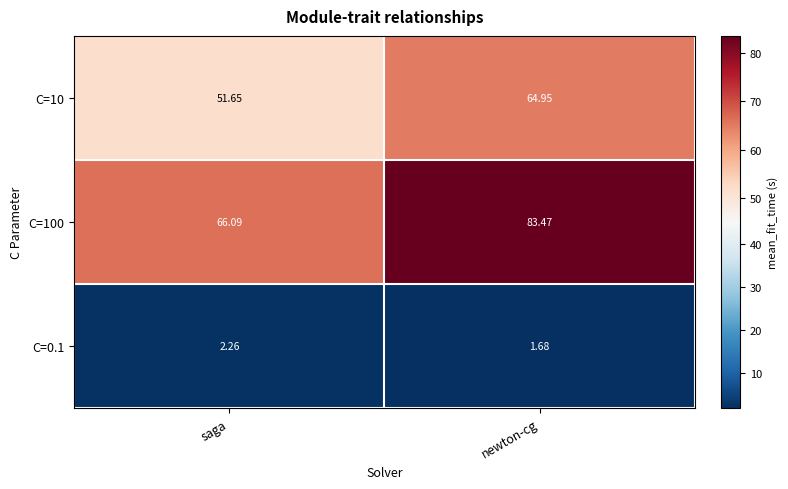

At which label is C=10 closest to 58?

saga